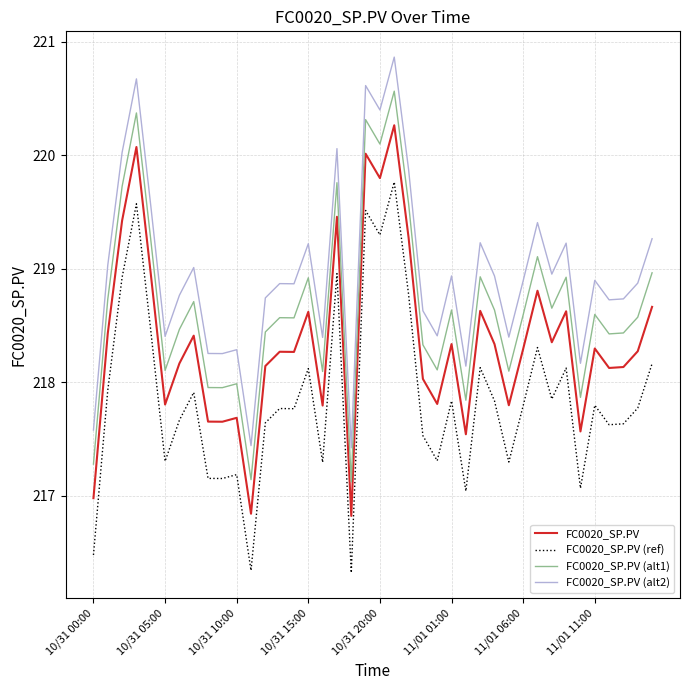

What is the smallest value displayed?

216.3